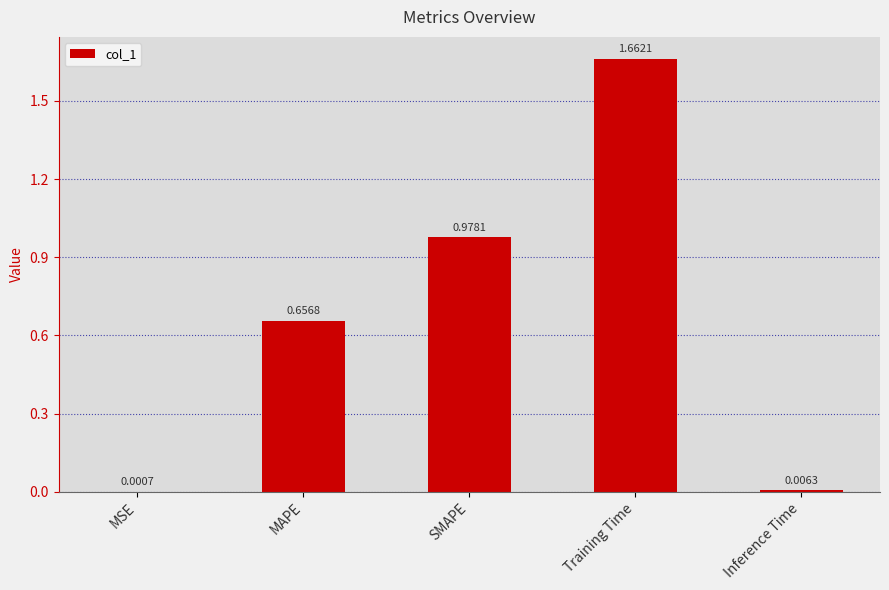

How many categories are shown in the chart?

5